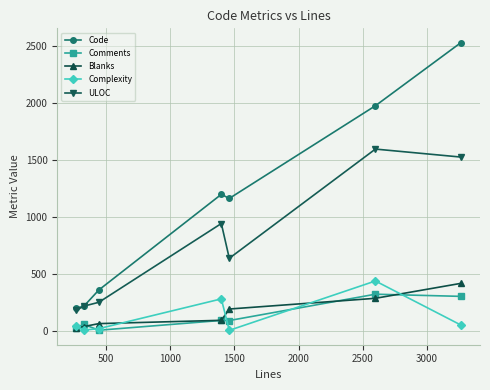

True or false: ULOC and Blanks cross at least once.

False